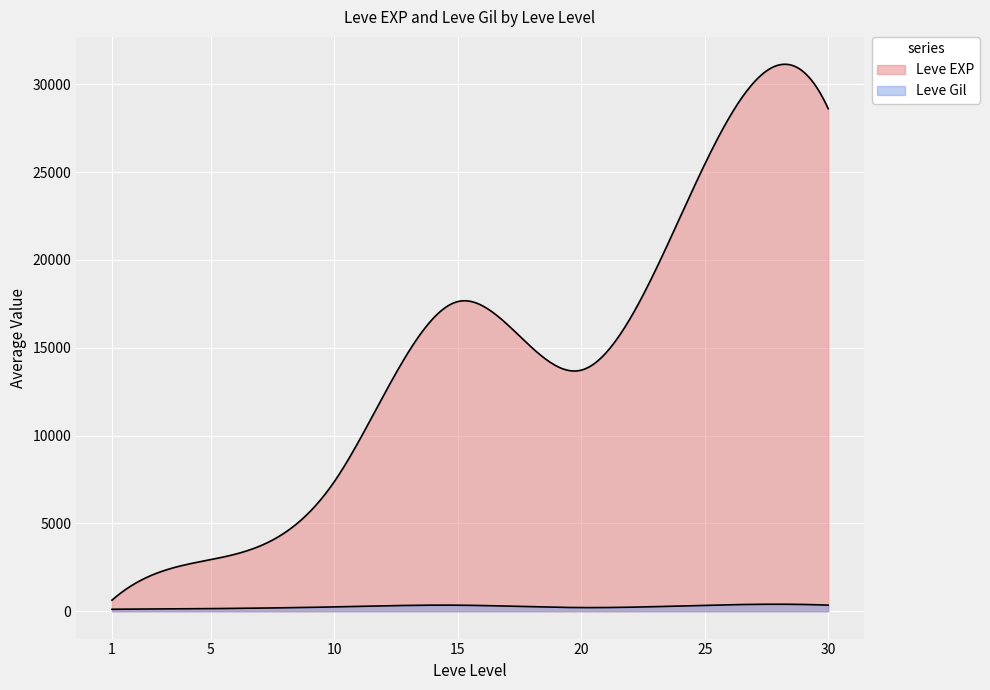

Which has a higher value, 15 or 10?

15